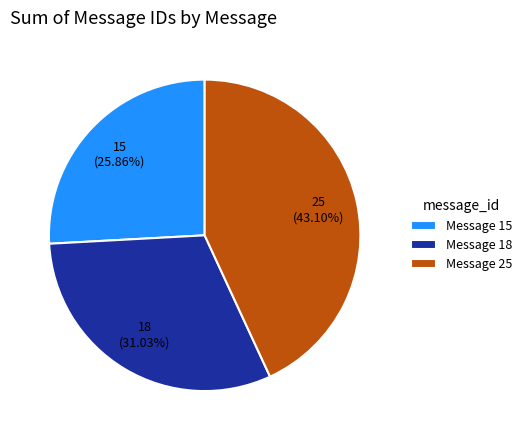

The Message 15 slice represents 26% of the pie. True or false?

True